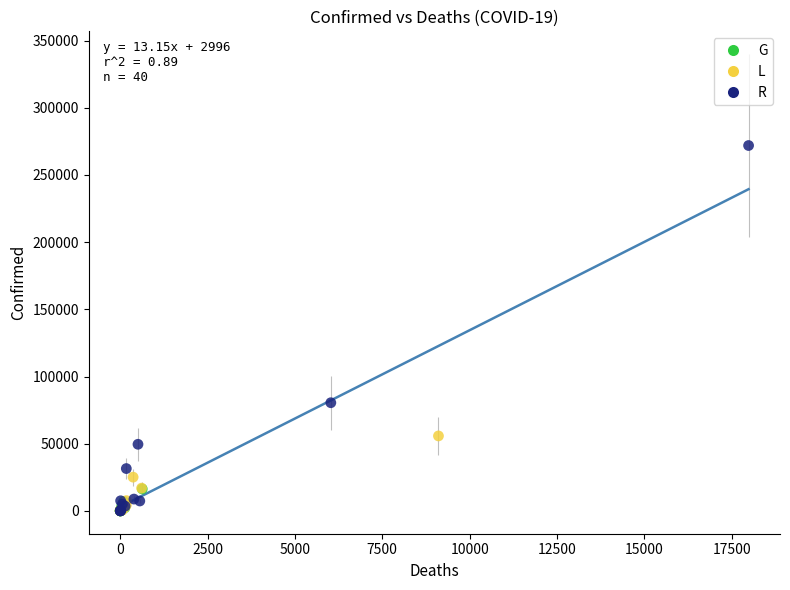

Which series has the widest spread of Y values?

R